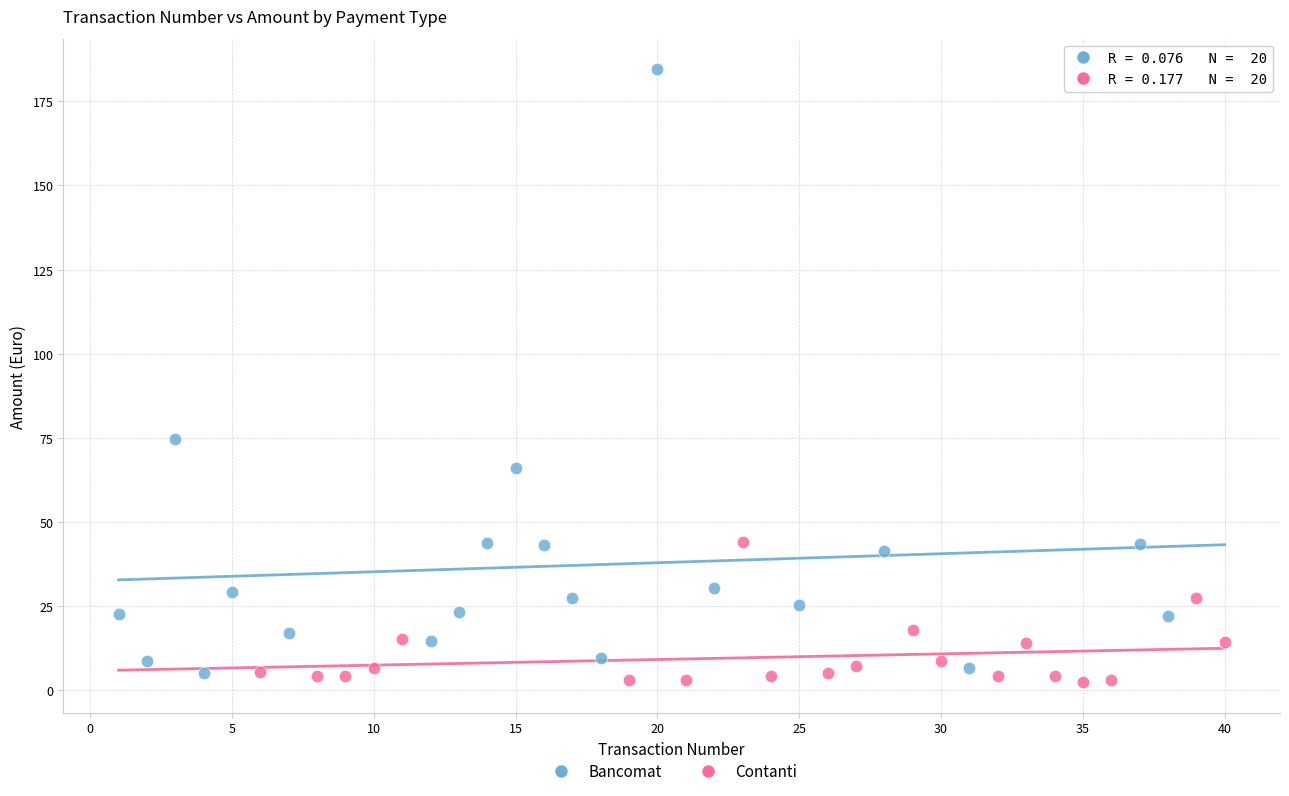

Which series reaches the maximum Y coordinate?

Bancomat